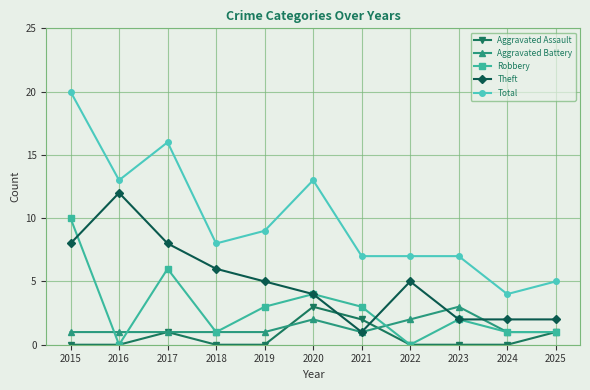

Is the value of Robbery at 2017 greater than the value of Aggravated Assault at 2017?

Yes